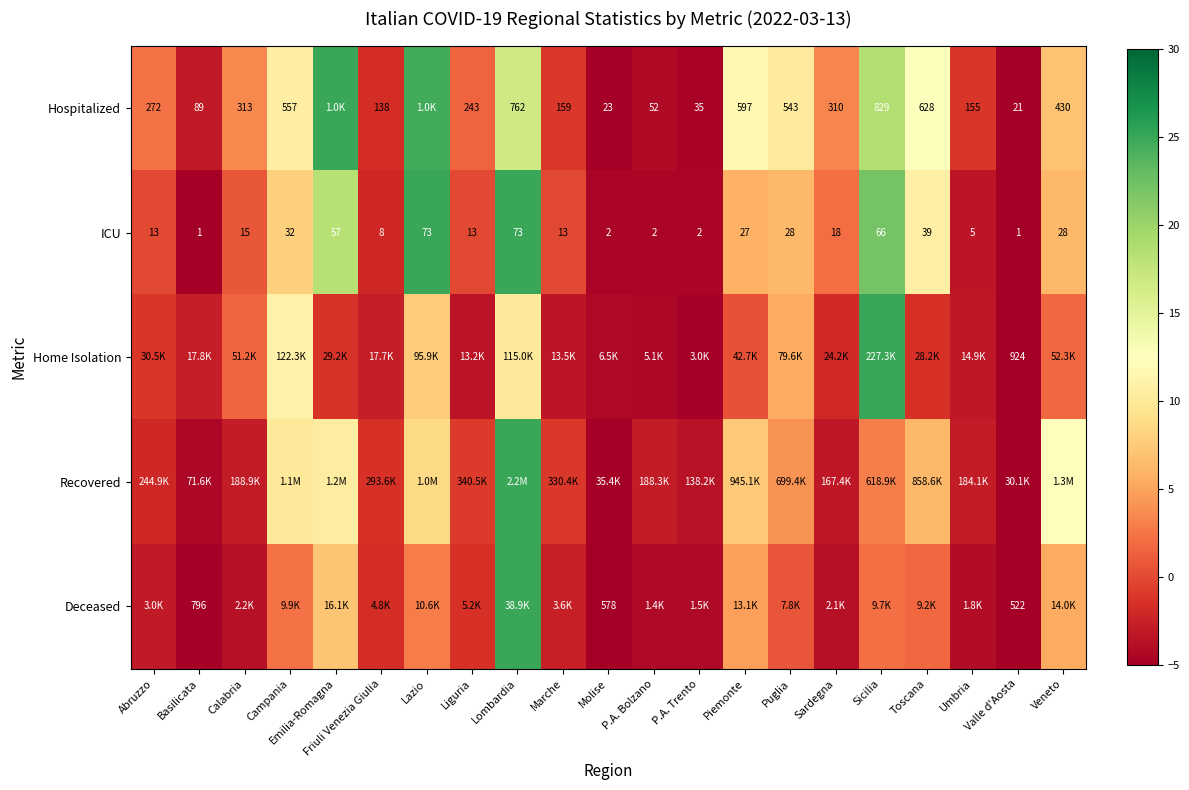

Is it true that Home Isolation equals 1.8 at Veneto?

True